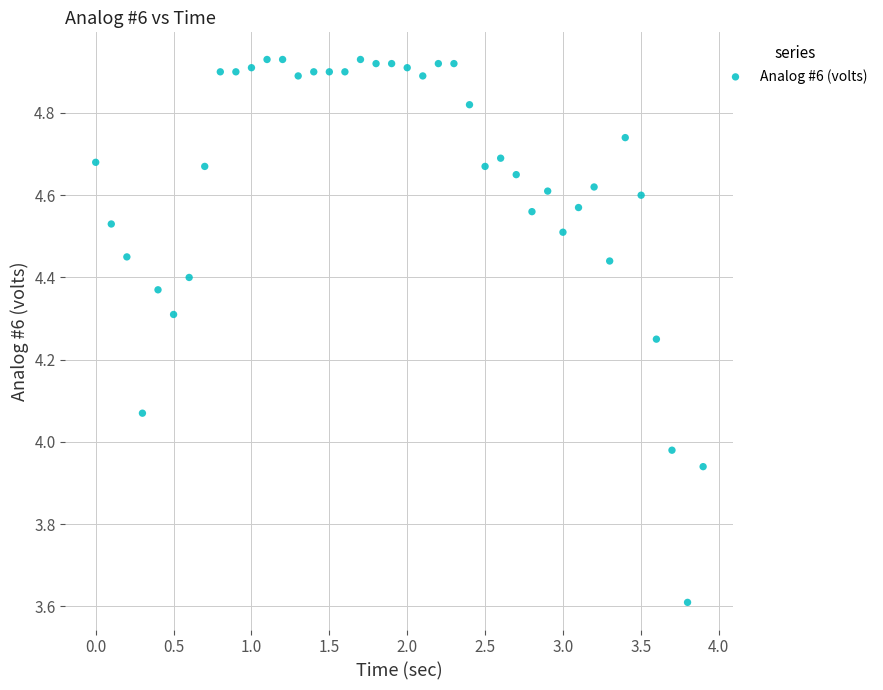

What is the range of Y values (max minus min)?

1.3